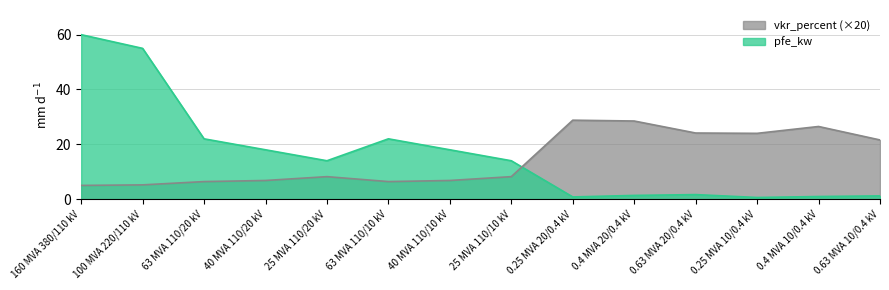

Where does the vkr_percent series first go above 8?

25 MVA 110/20 kV